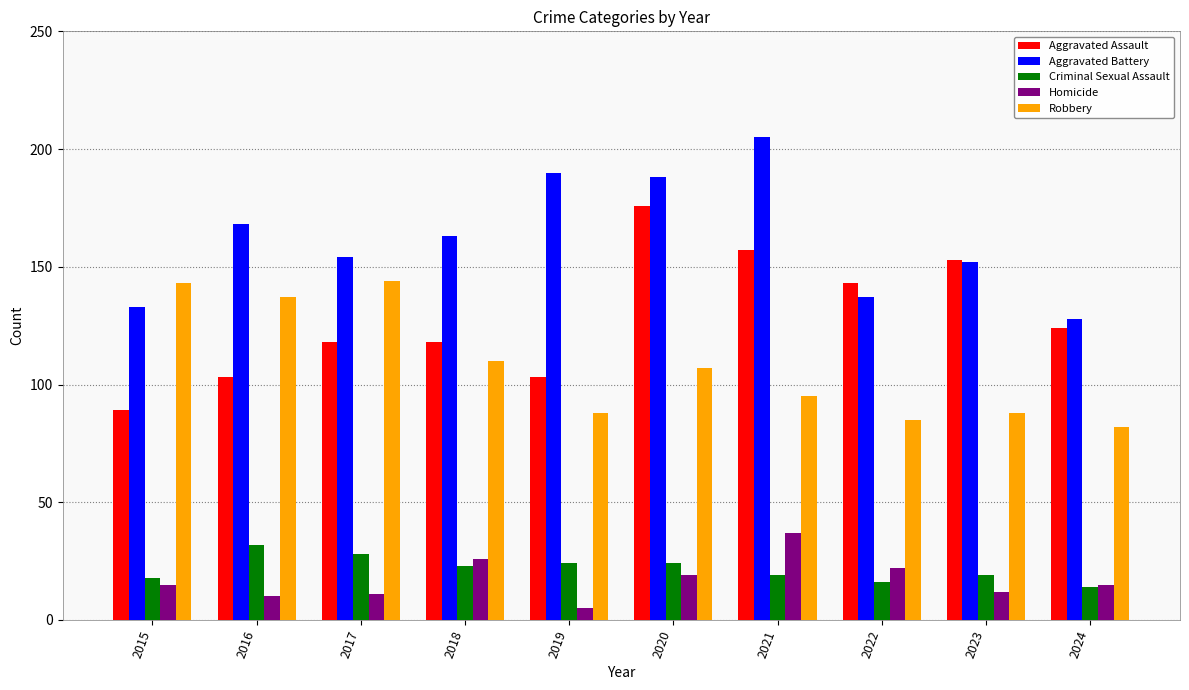

At how many categories does at least one series exceed 202?

1